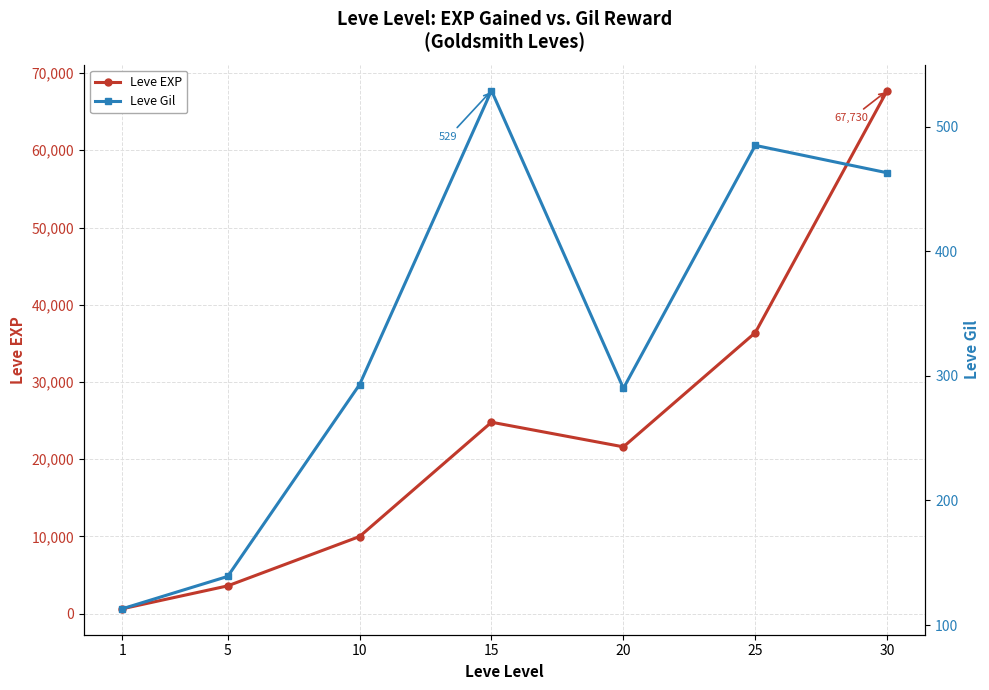

True or false: Leve Gil and Leve EXP intersect in this chart.

False